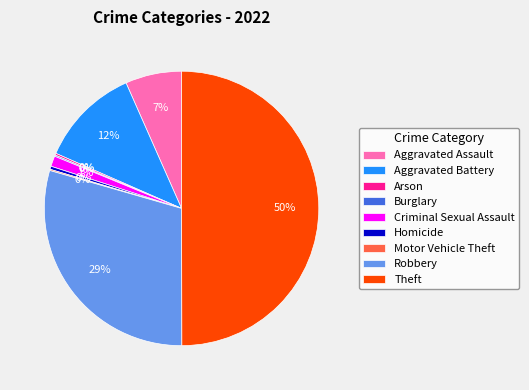

To the nearest percent, what is the average slice percentage?

11%